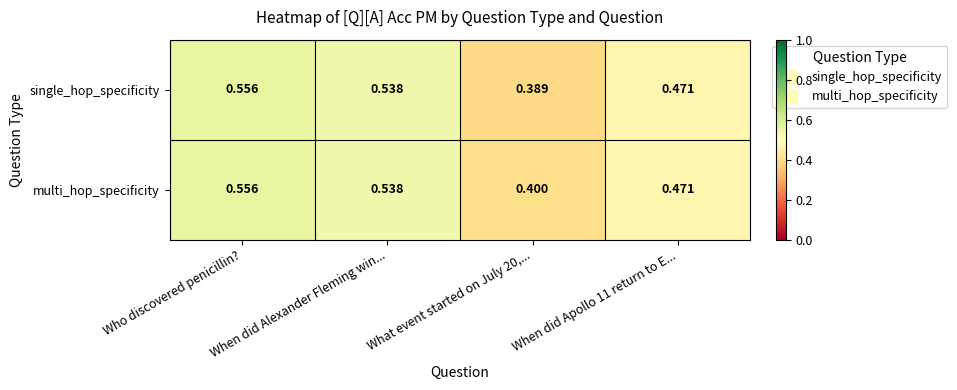

At which category does the chart reach its peak across all series?

Who discovered penicillin?